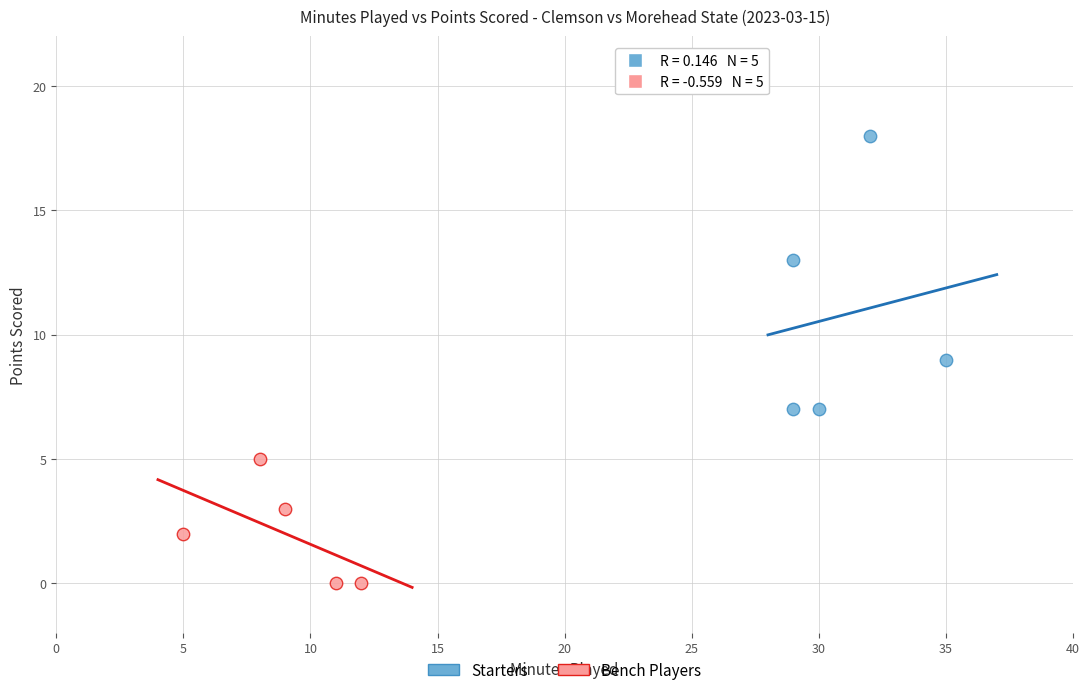

Which series has the largest Y range (max minus min)?

Starters